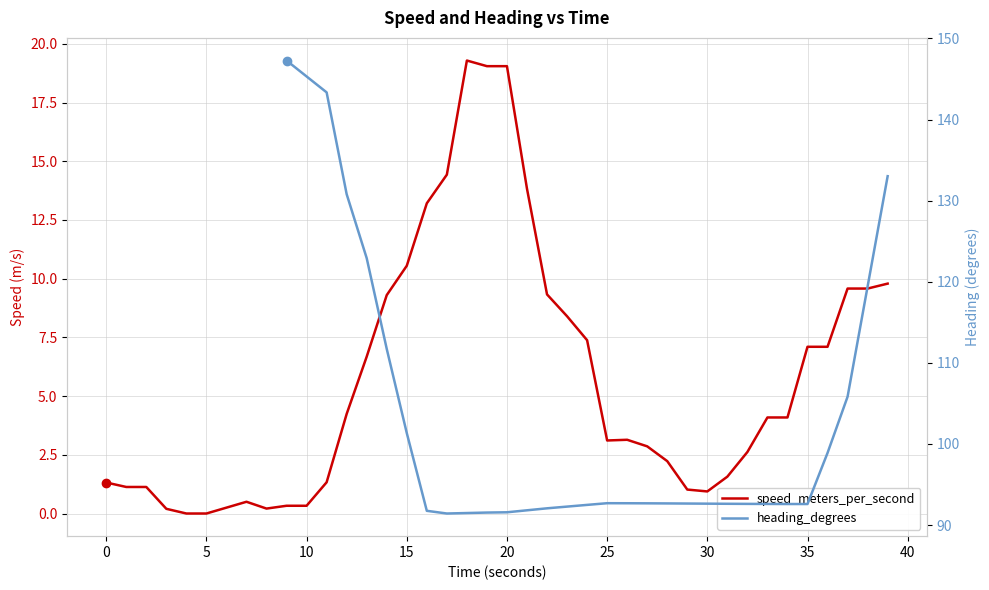

How many lines are shown in the chart?

2